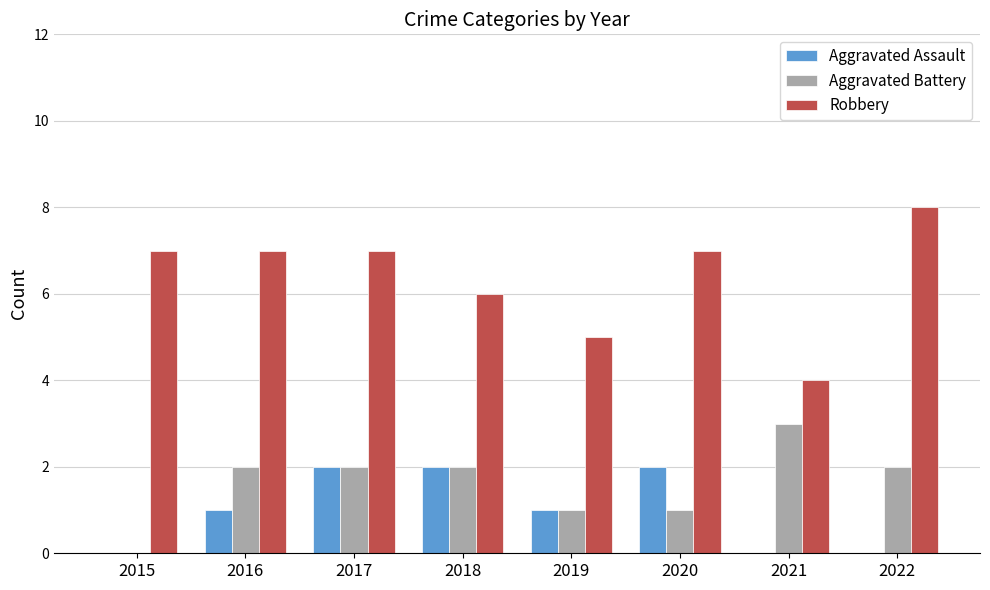

How many data points does each series have?

8